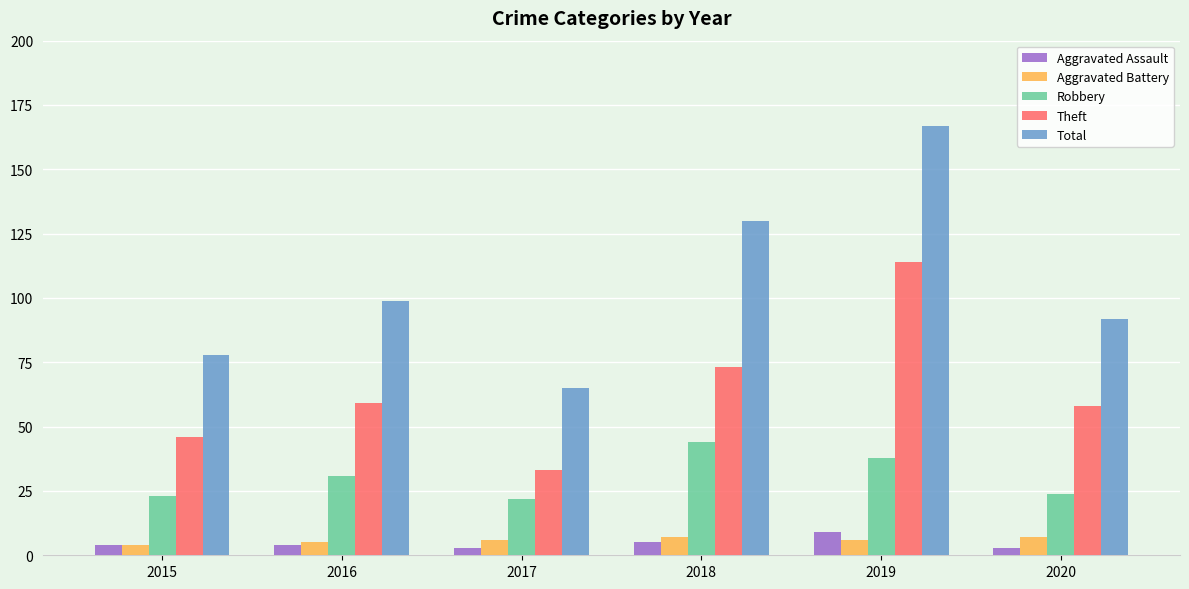

Reading right to left, transcribe all the data shown in this chart.

Aggravated Assault: 2020=3	2019=9	2018=5	2017=3	2016=4	2015=4
Aggravated Battery: 2020=7	2019=6	2018=7	2017=6	2016=5	2015=4
Robbery: 2020=24	2019=38	2018=44	2017=22	2016=31	2015=23
Theft: 2020=58	2019=114	2018=73	2017=33	2016=59	2015=46
Total: 2020=92	2019=167	2018=130	2017=65	2016=99	2015=78